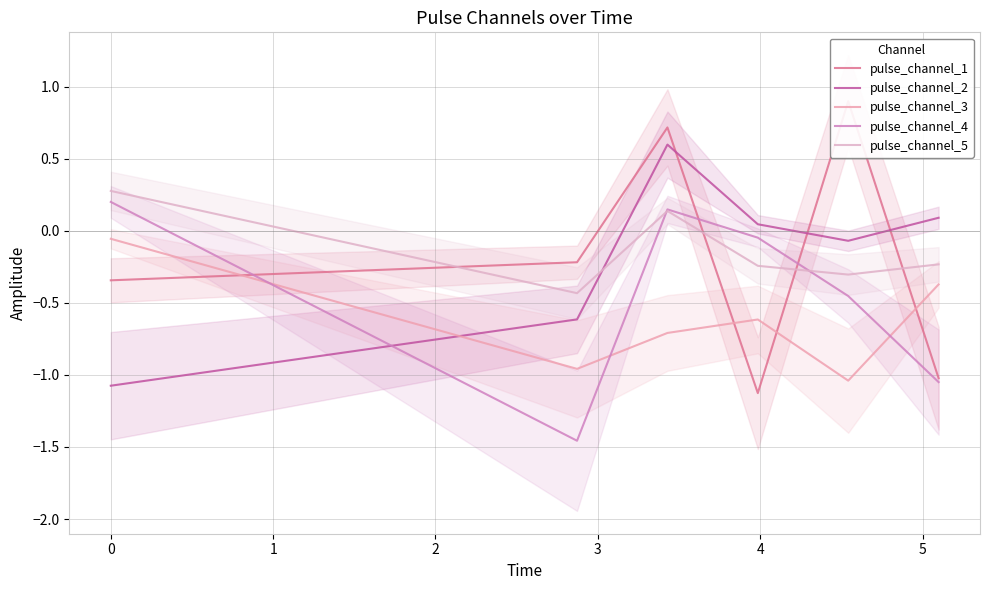

What is the difference between the highest and lowest values at 3?

1.9